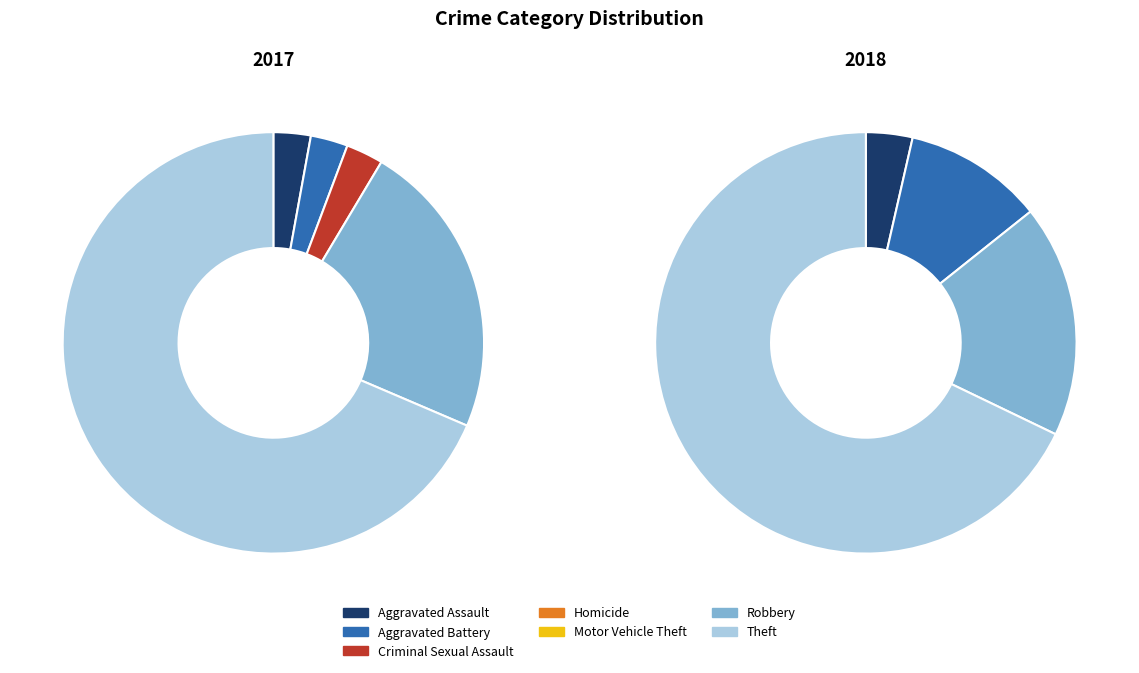

To the nearest percent, what is the average slice percentage?

14%